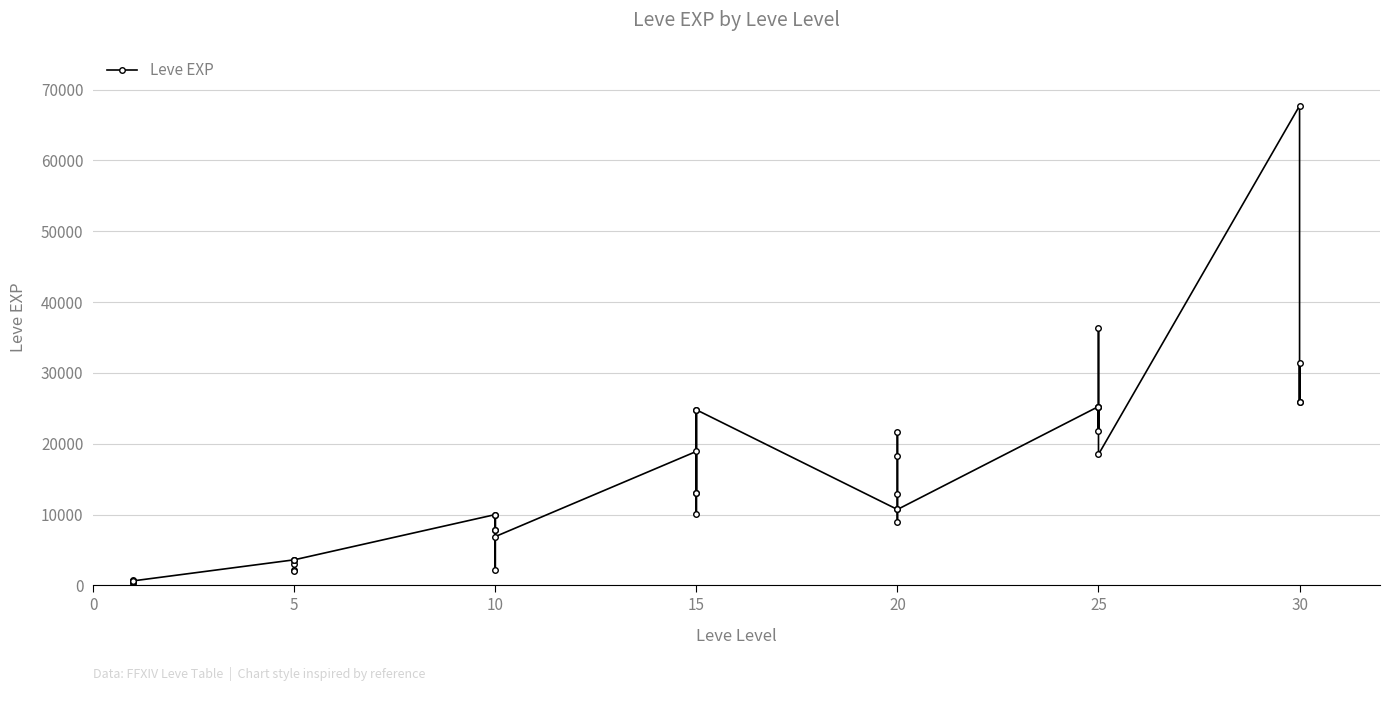

How many points are lower than both their immediate neighbors (excluding endpoints)?

12